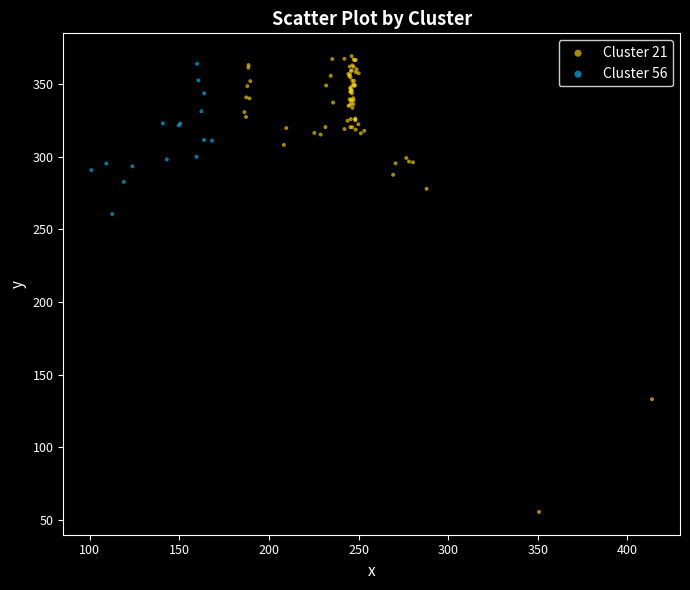

Which series reaches the maximum Y coordinate?

Cluster 21